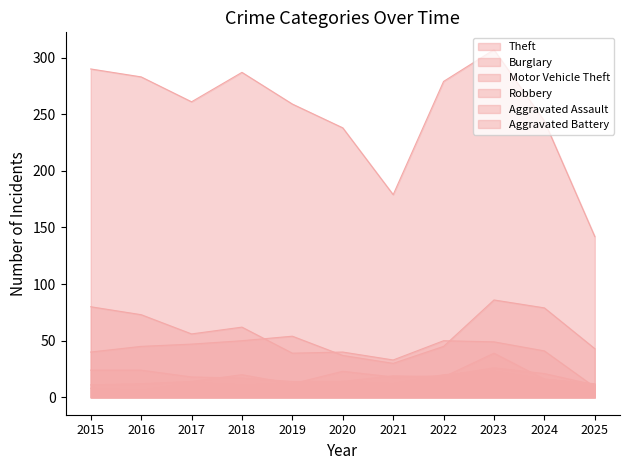

What is the difference between the Burglary values at 2022 and 2016?

23